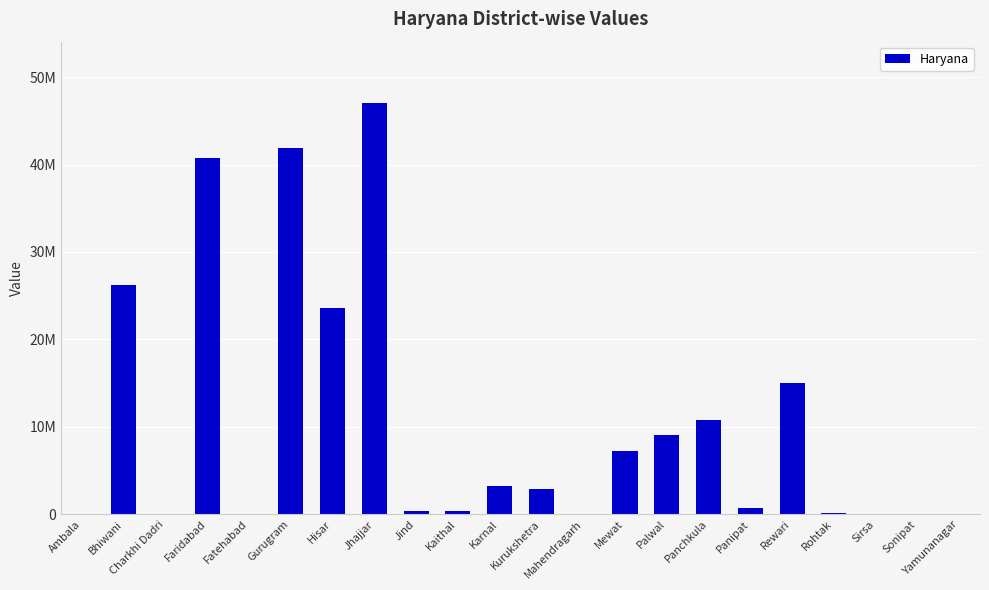

Which label corresponds to the largest value in the chart?

Jhajjar